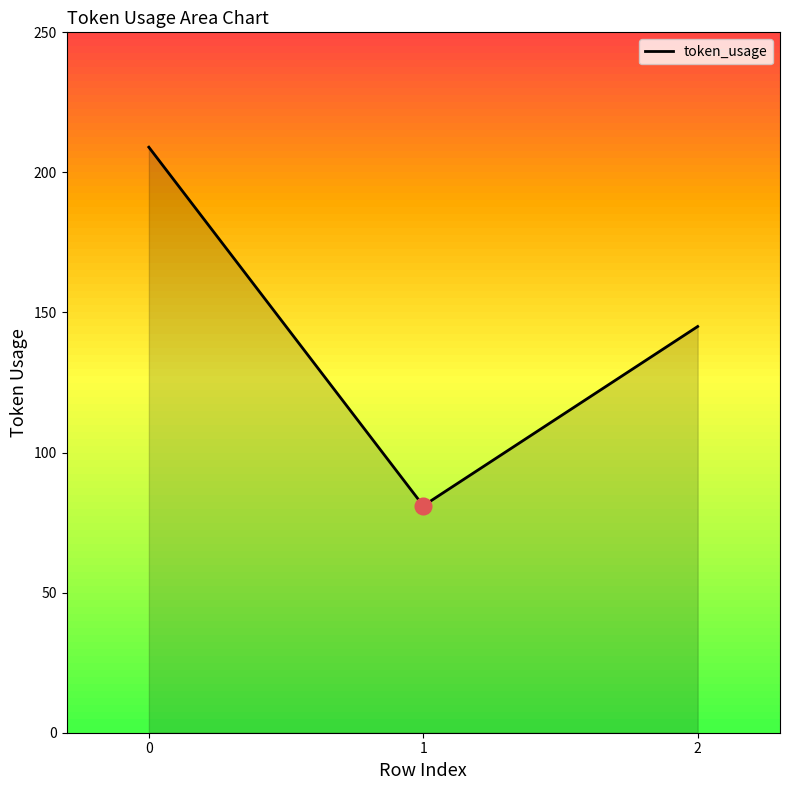

List the labels in order of value, largest first.

0, 2, 1